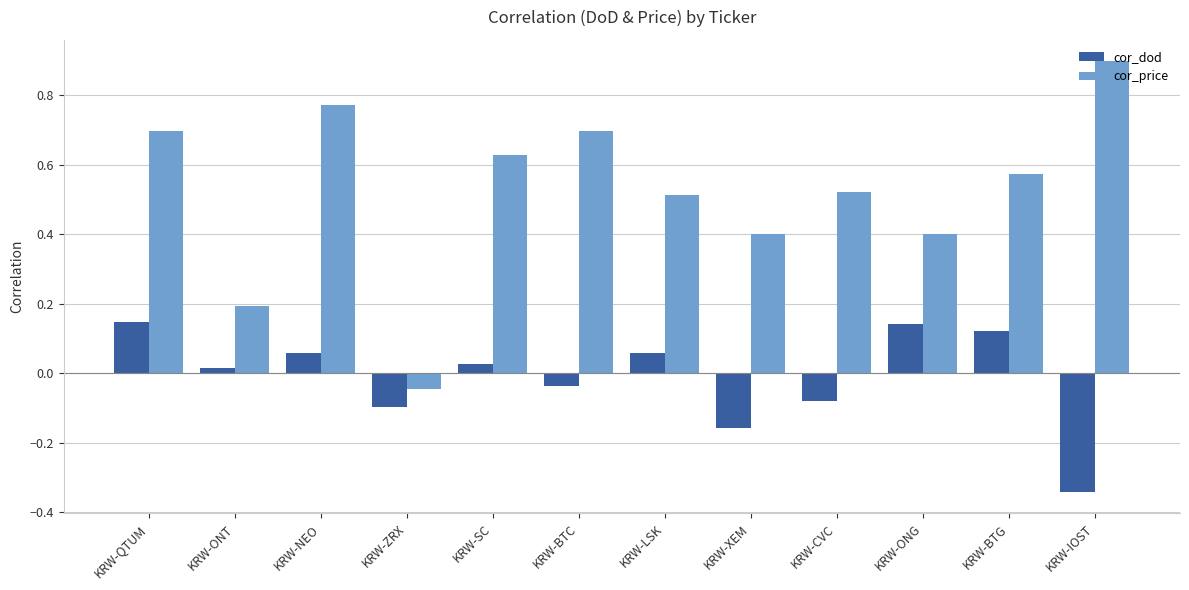

What is the difference between the maximum and second lowest values in the cor_dod series?

0.3